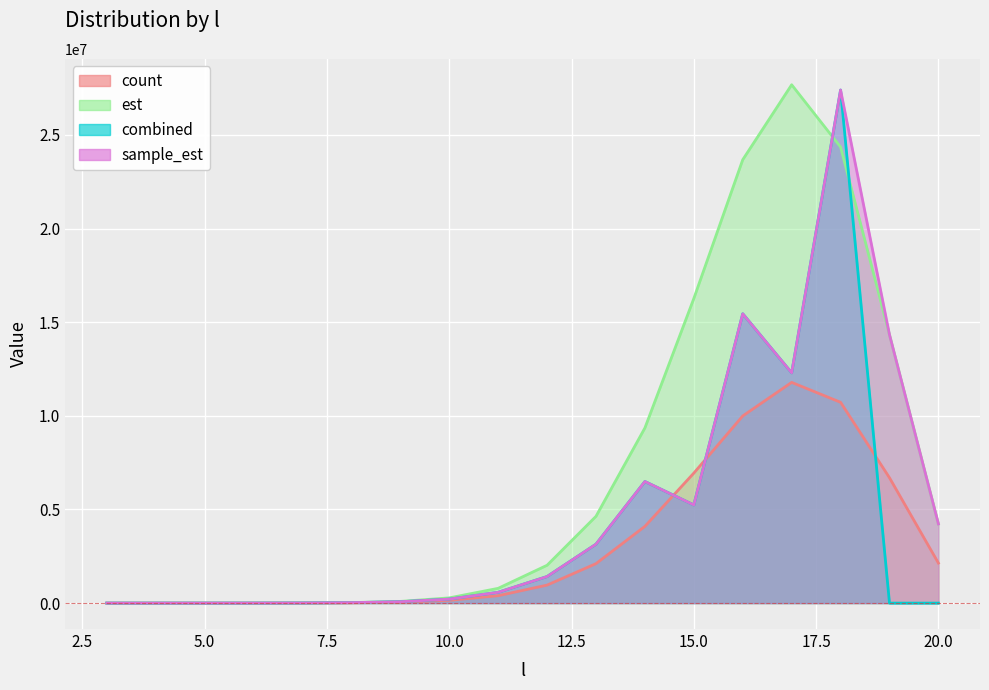

What is the total value across all series at 18?

89874352.4